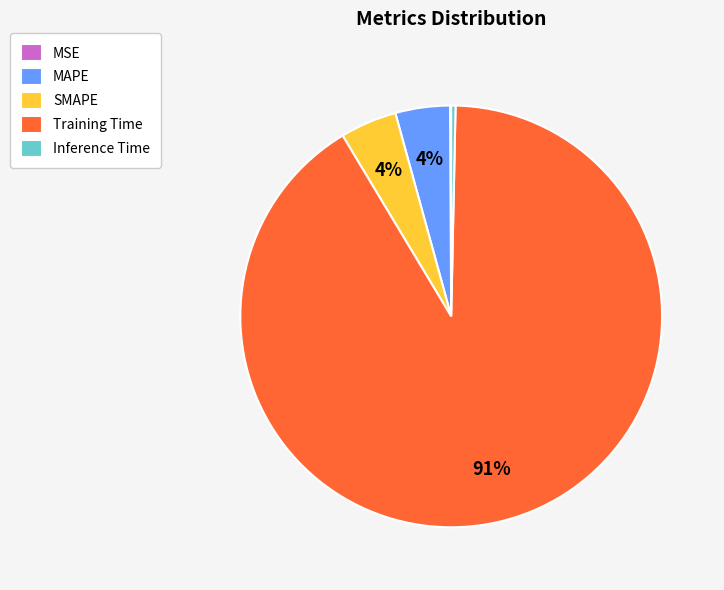

Is there a majority slice in this chart?

Yes